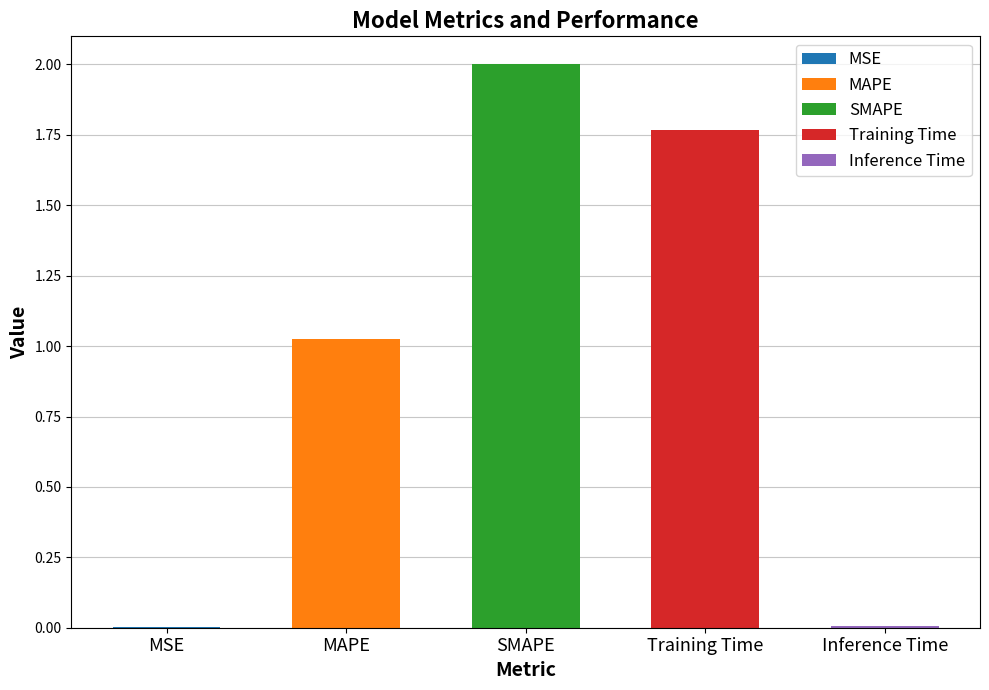

Reading left to right, list all the values displayed in this chart.

MSE=0.0	MAPE=1.0	SMAPE=2.0	Training Time=1.8	Inference Time=0.0